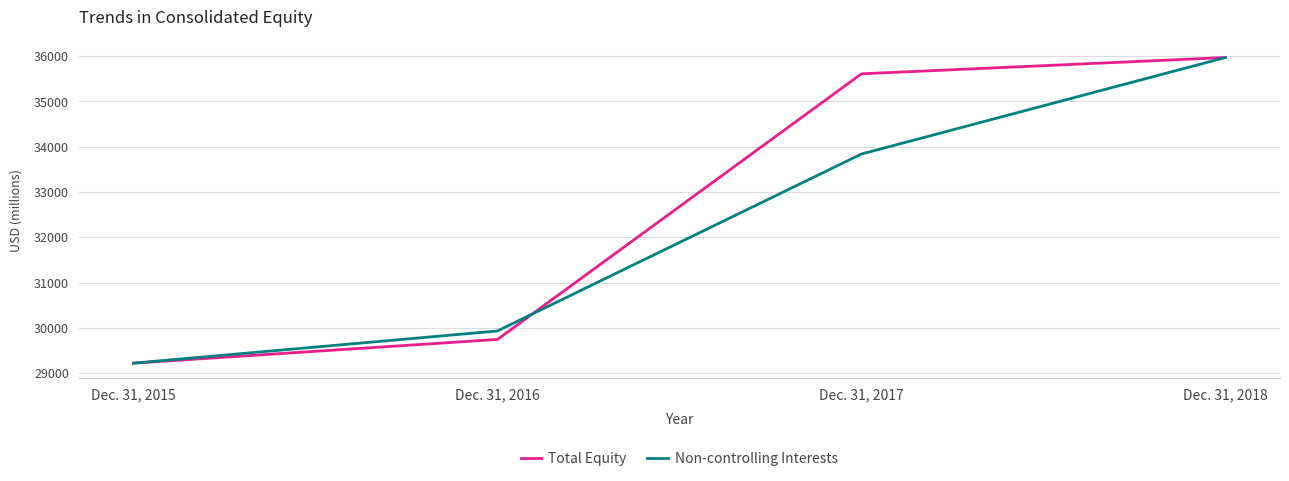

True or false: Non-controlling Interests and Total Equity cross at least once.

False